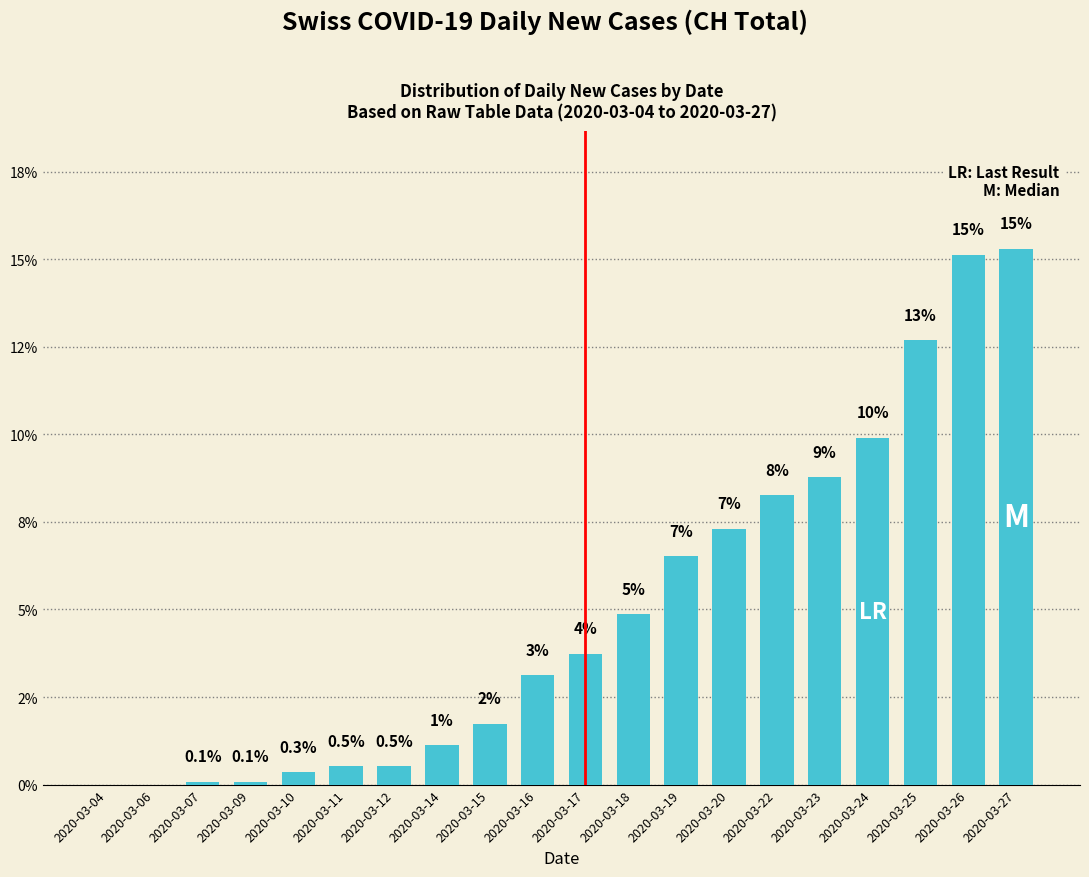

Are the bars horizontal?

No